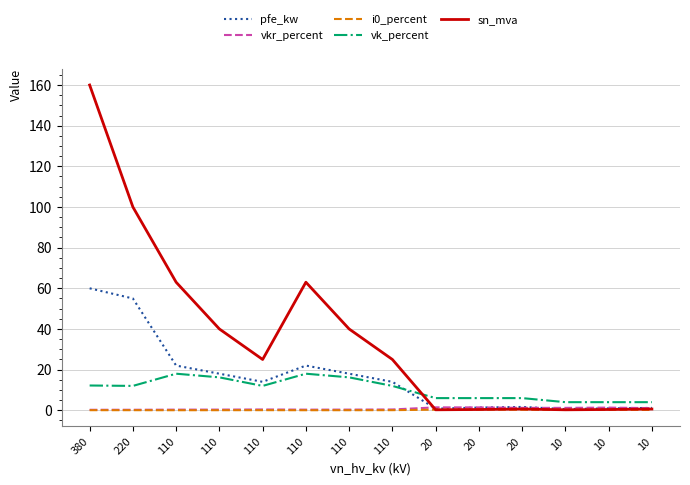

True or false: vk_percent and vkr_percent cross at least once.

False